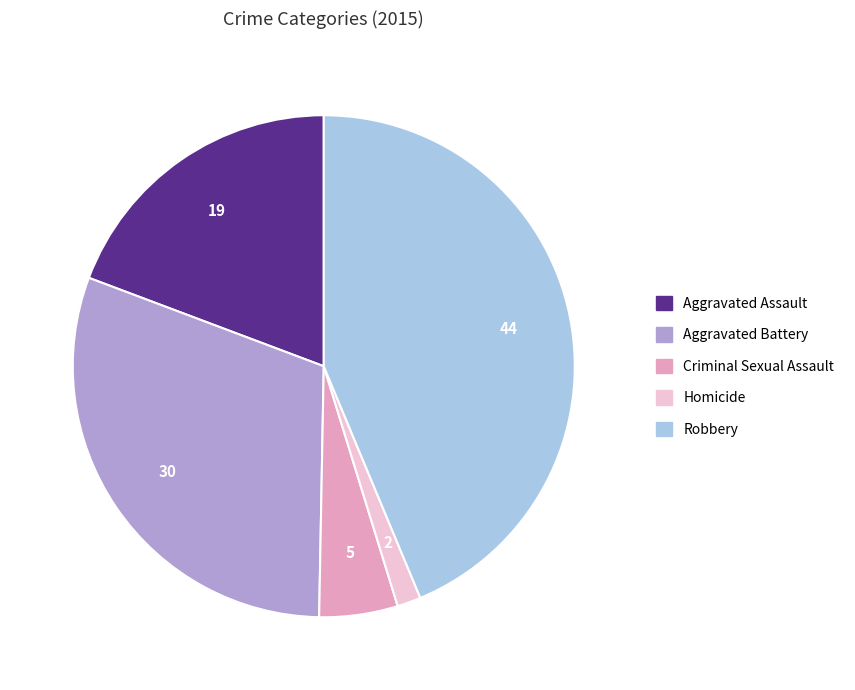

Which category has the biggest portion of the pie?

Robbery